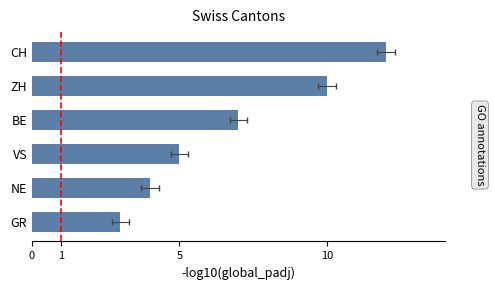

Rank the categories by value from highest to lowest.

CH, ZH, BE, VS, NE, GR